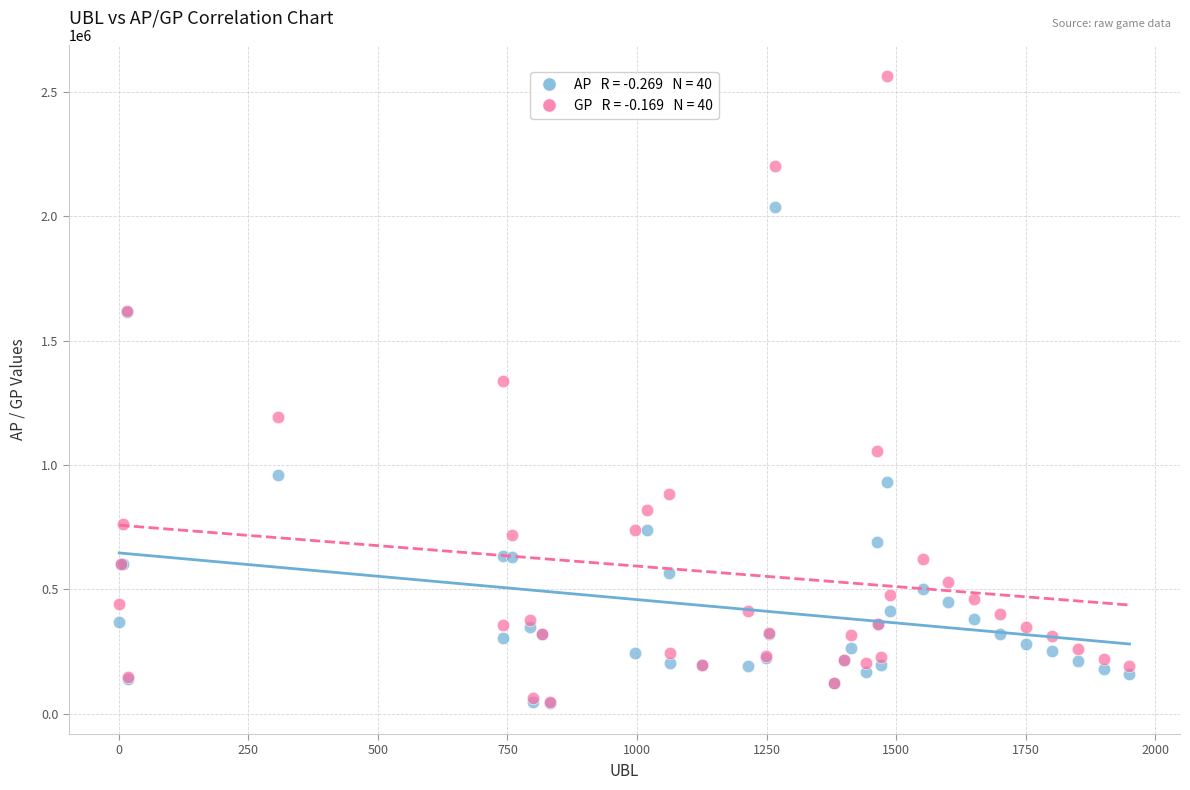

Across all series, what Y value is closest to 1303679?

1338197